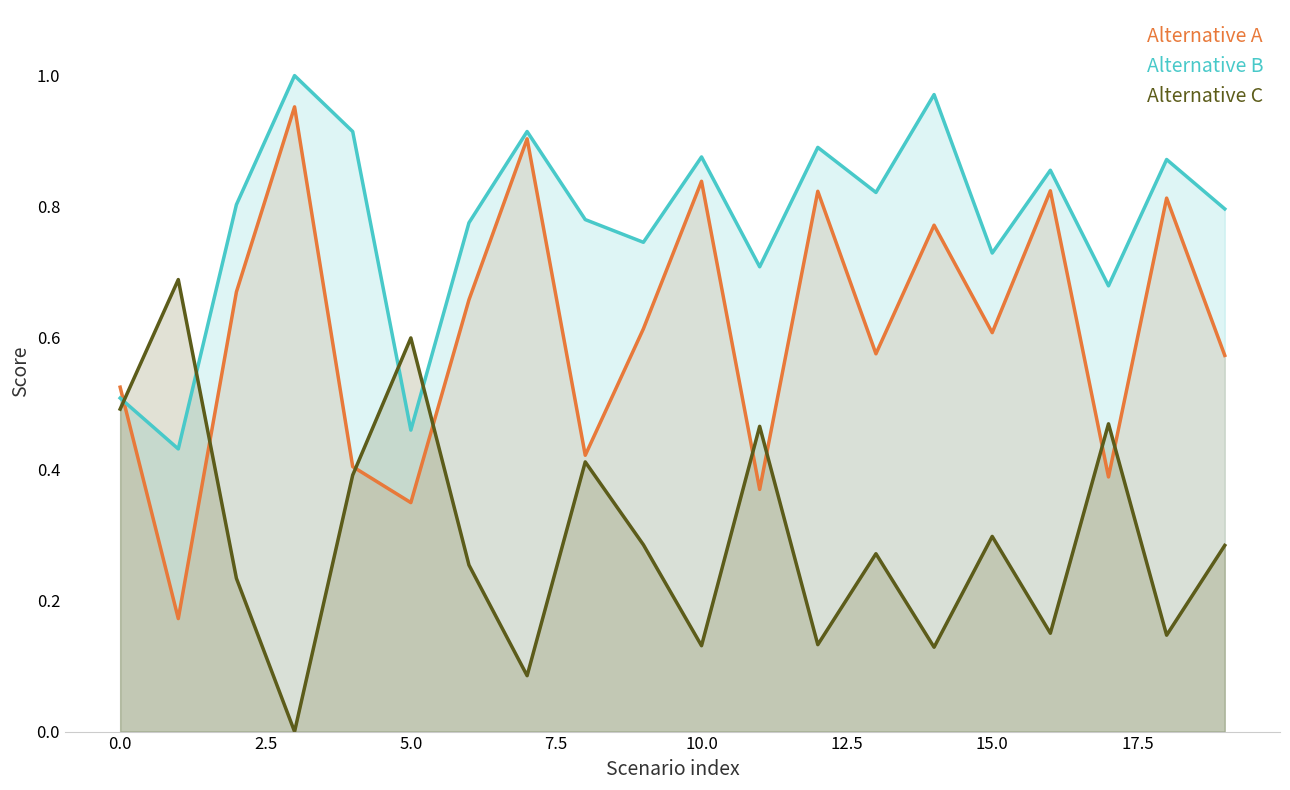

At which category does Alternative A reach its first local valley?

1